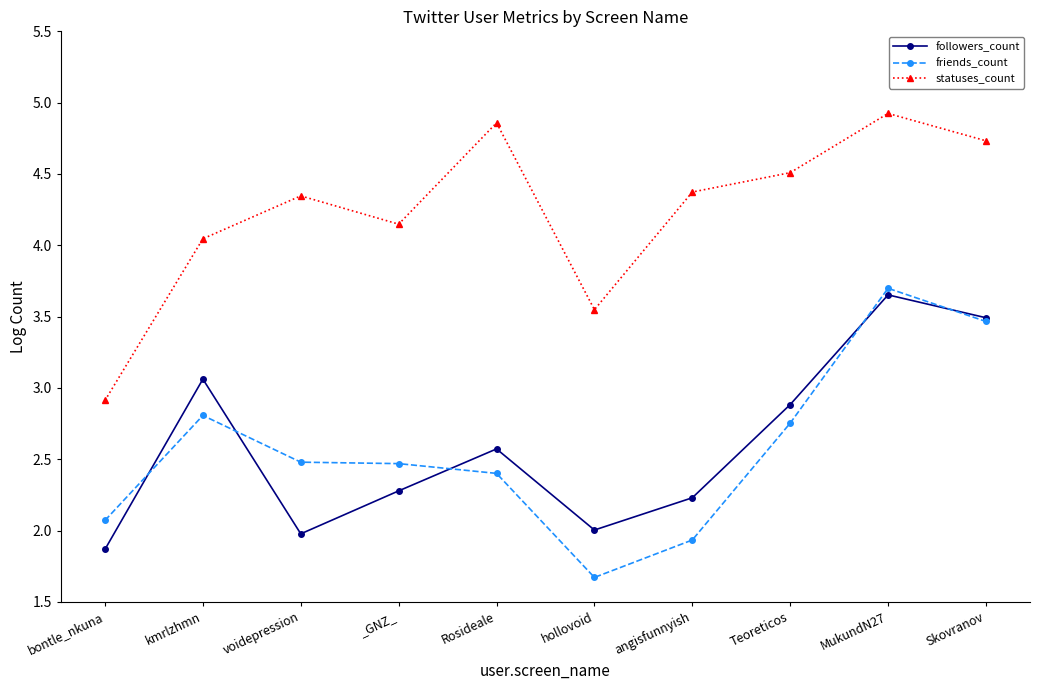

True or false: friends_count has a value of 5.8 at MukundN27.

False